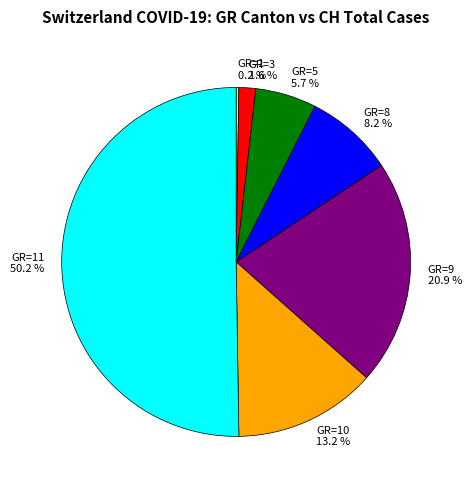

What is the ratio of the value at GR=5 to the value at GR=9?

0.3